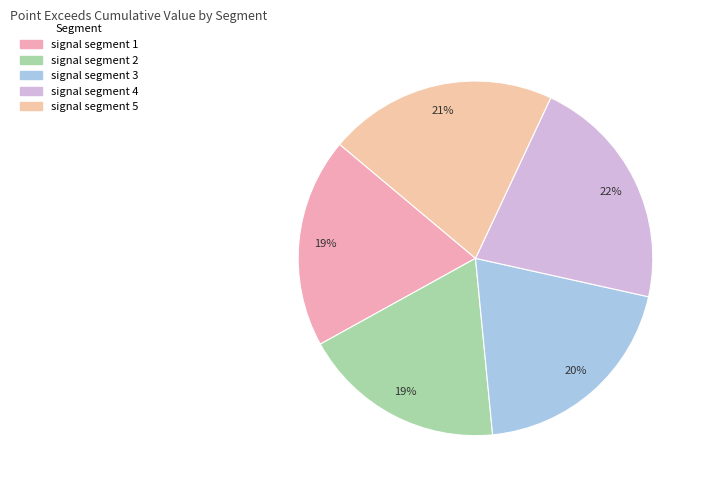

Is signal segment 4 the majority of the pie?

No